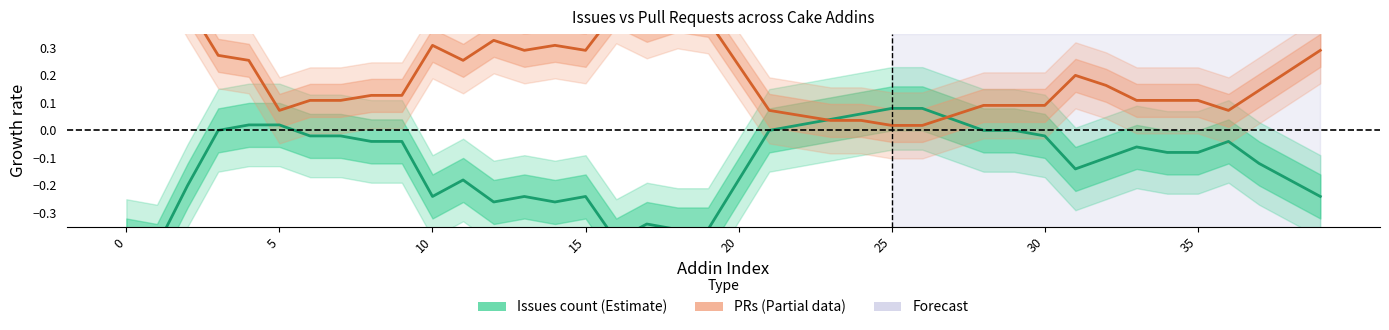

What is the difference between the highest and lowest values at 31?

0.3